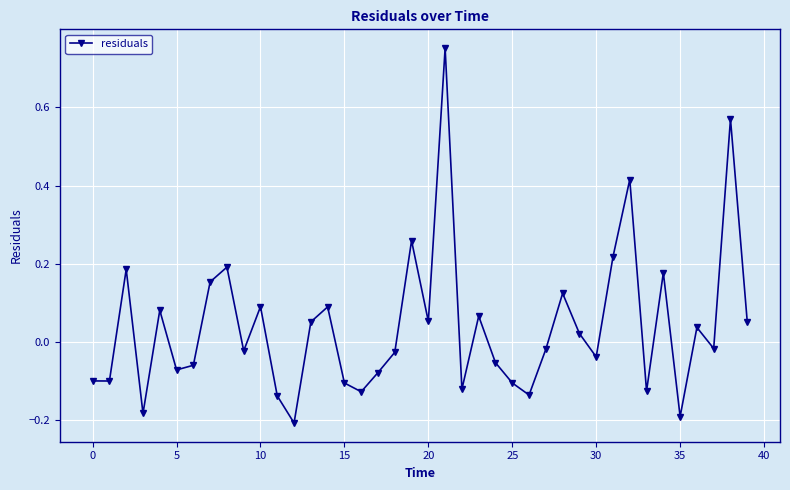

What is the sum of all values?

1.6